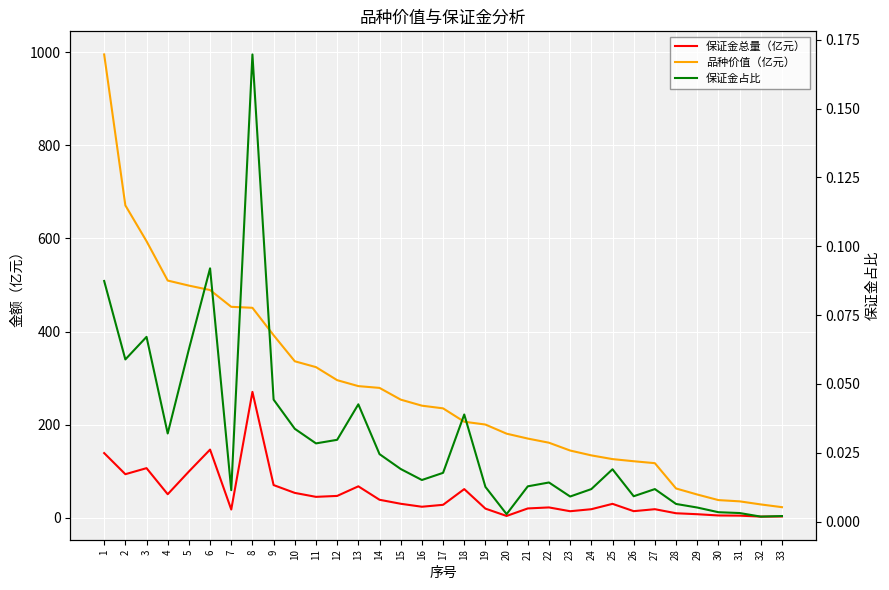

At how many categories does at least one series exceed 649?

2